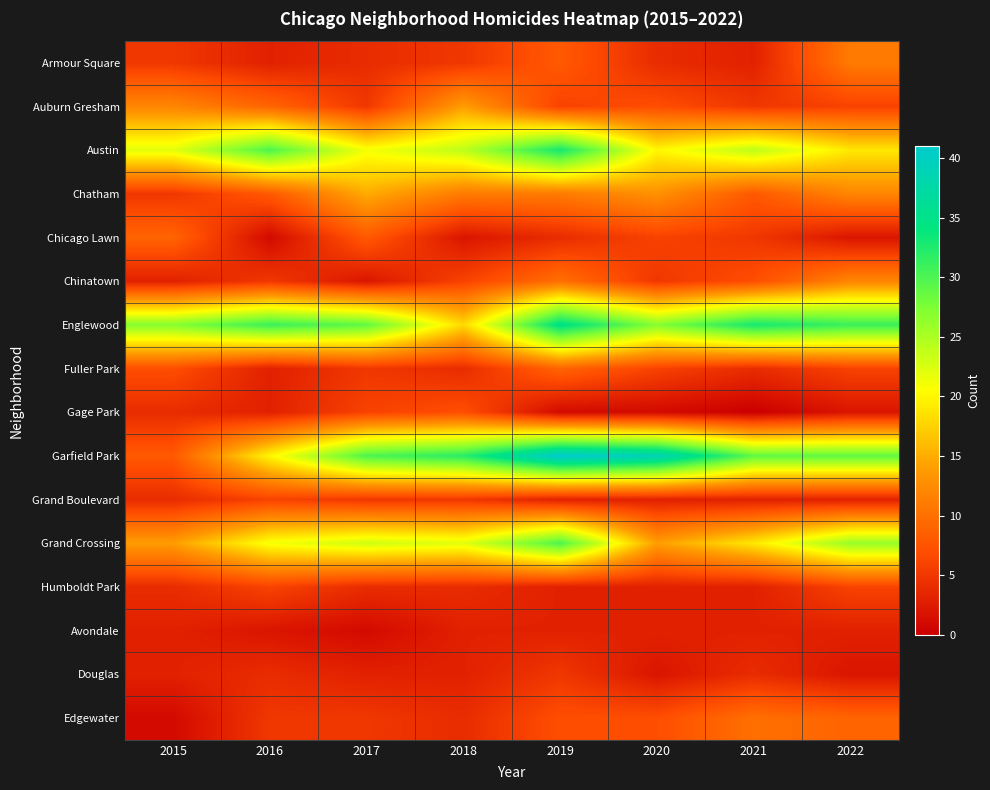

At which category does the chart reach its peak across all series?

2019